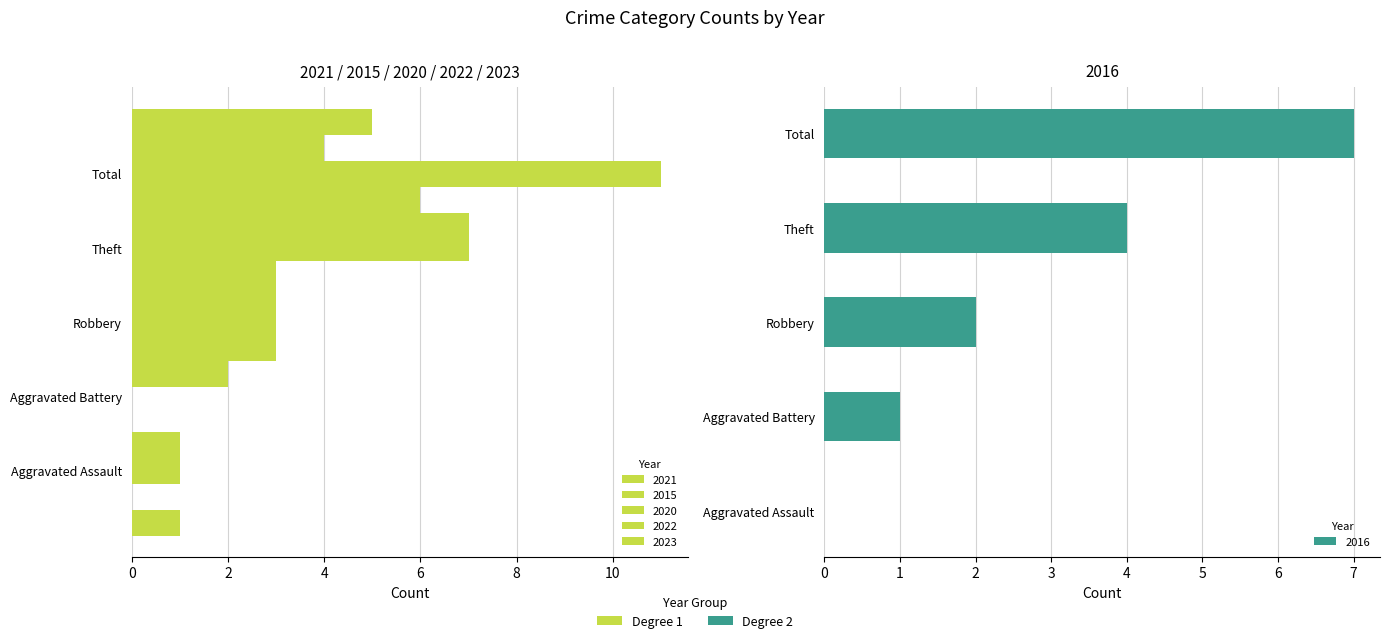

The value of 2020 at Aggravated Battery is 5. True or false?

False